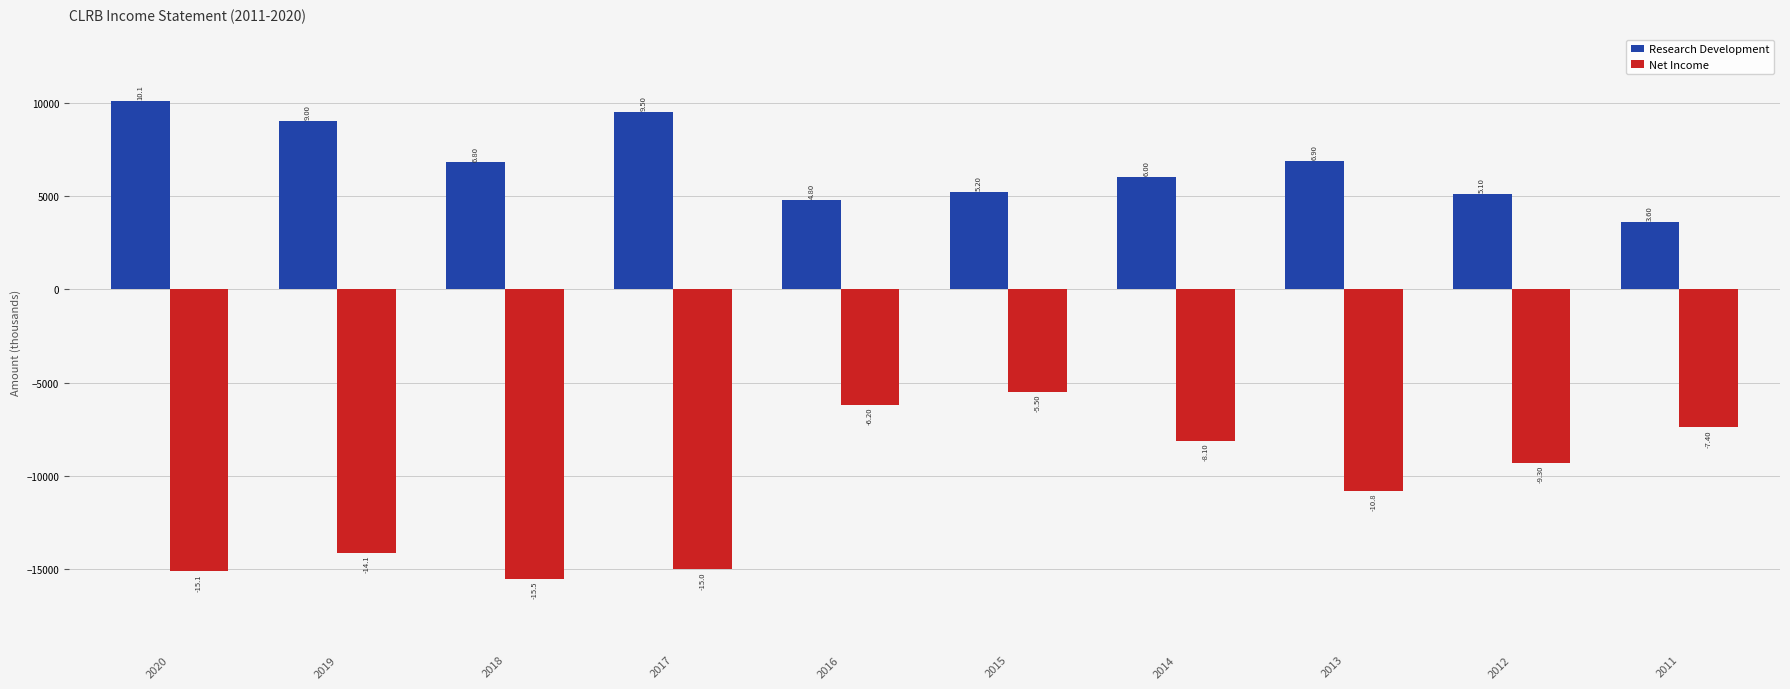

Reading left to right, extract all data points from this chart.

Research Development: 10100	9000	6800	9500	4800	5200	6000	6900	5100	3600
Net Income: -15100	-14100	-15500	-15000	-6200	-5500	-8100	-10800	-9300	-7400